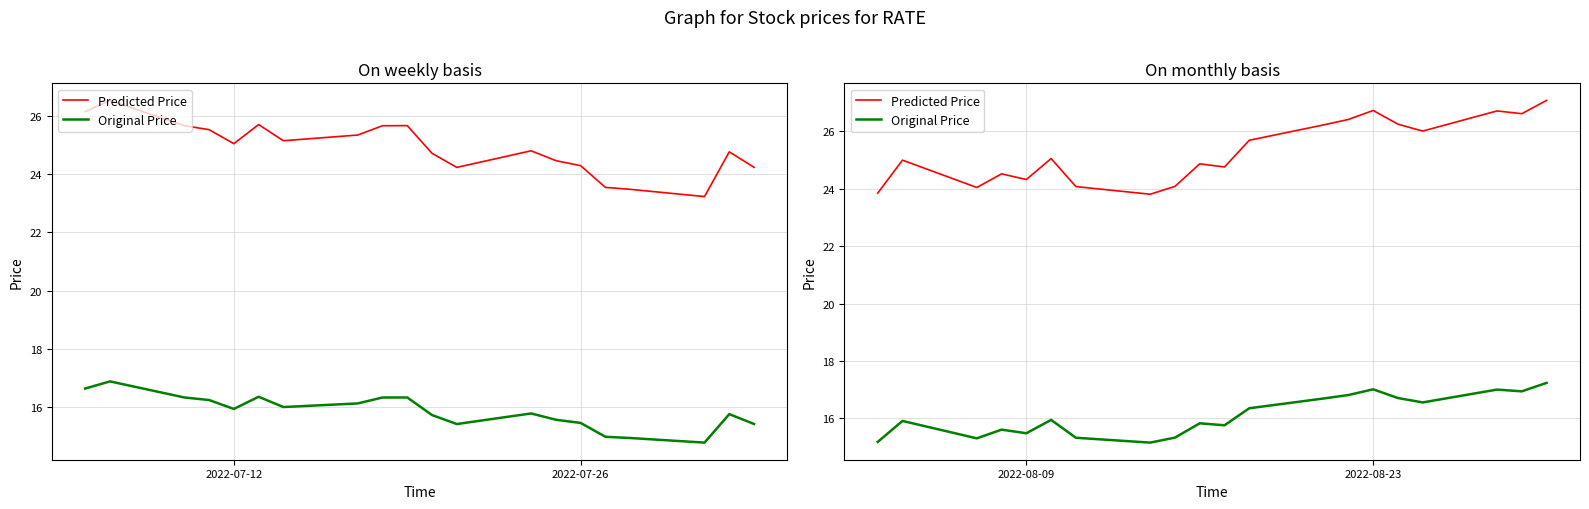

True or false: Original Price and Predicted Price intersect in this chart.

False